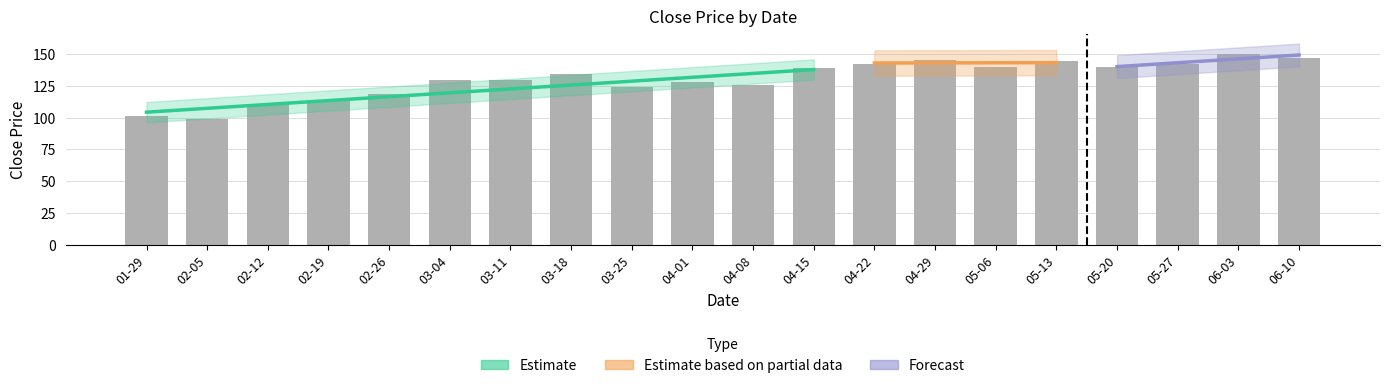

At which category does the chart reach its minimum across all series?

02-05